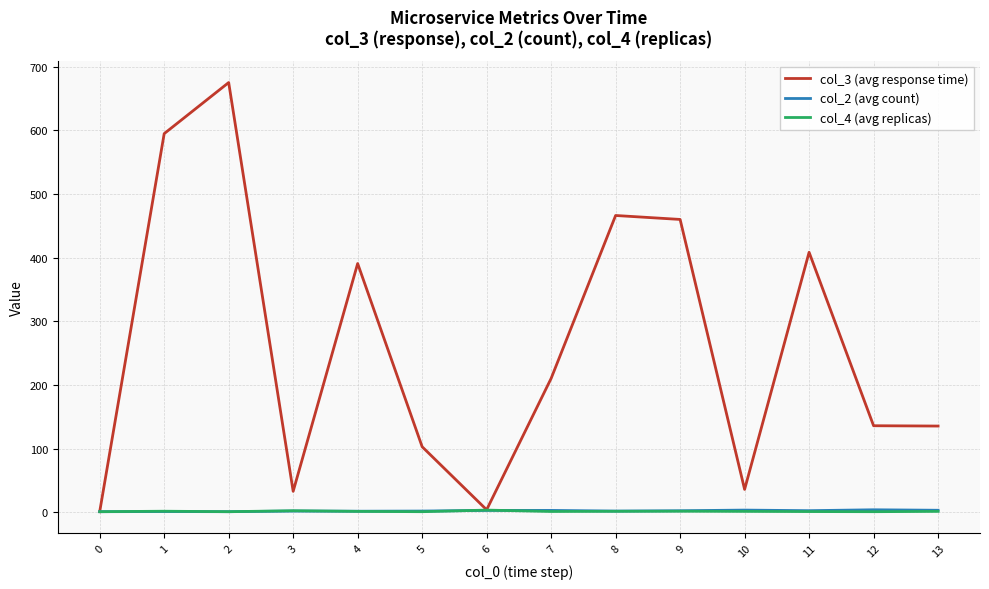

What are all the series names shown in the legend?

col_3 (avg response time), col_2 (avg count), col_4 (avg replicas)